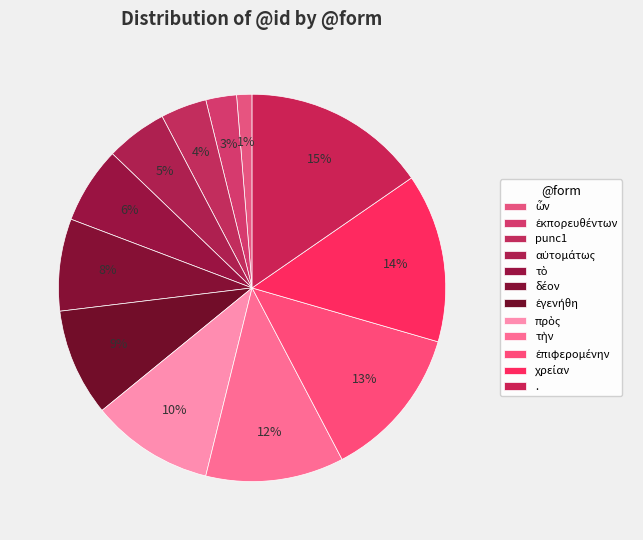

How many slices are in this pie chart?

12